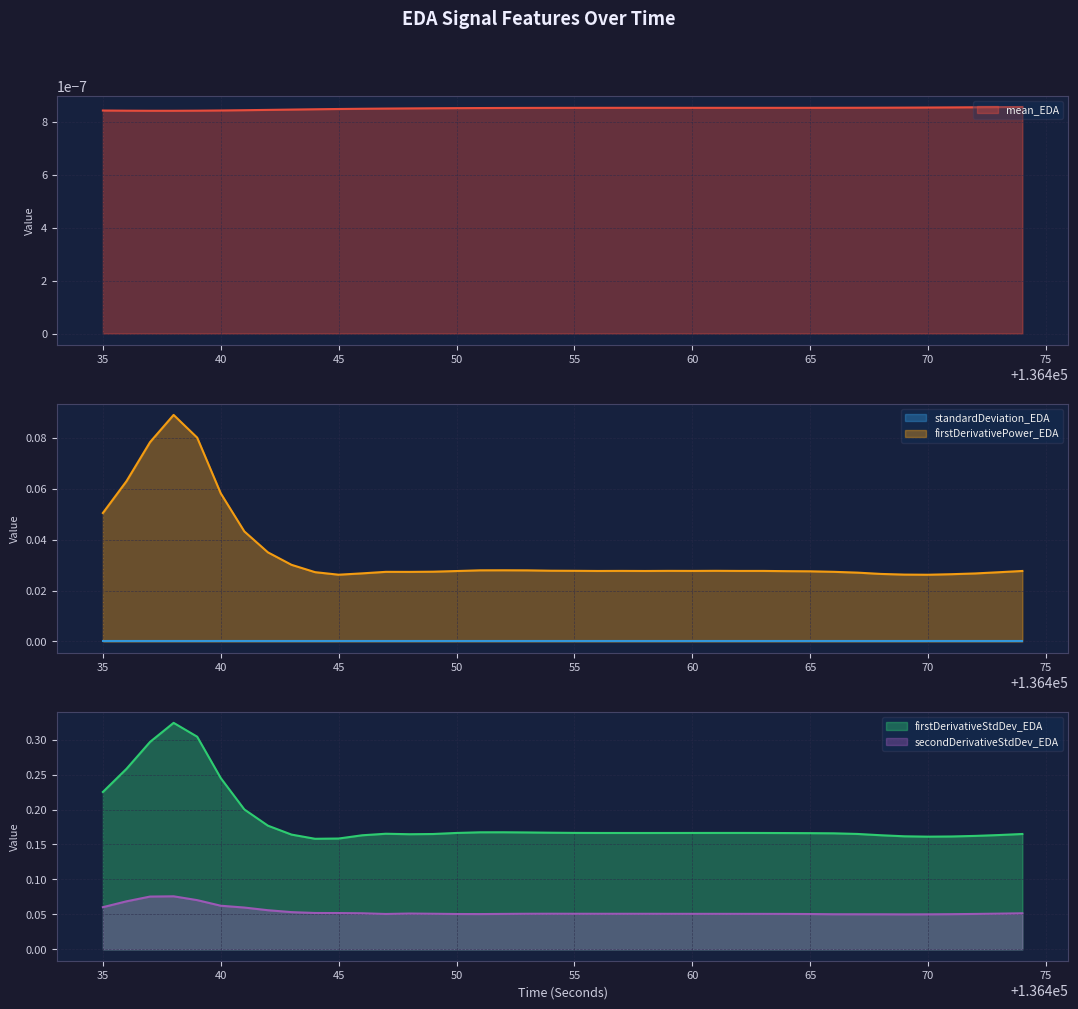

True or false: firstDerivativePower_EDA and firstDerivativeStdDev_EDA intersect in this chart.

False